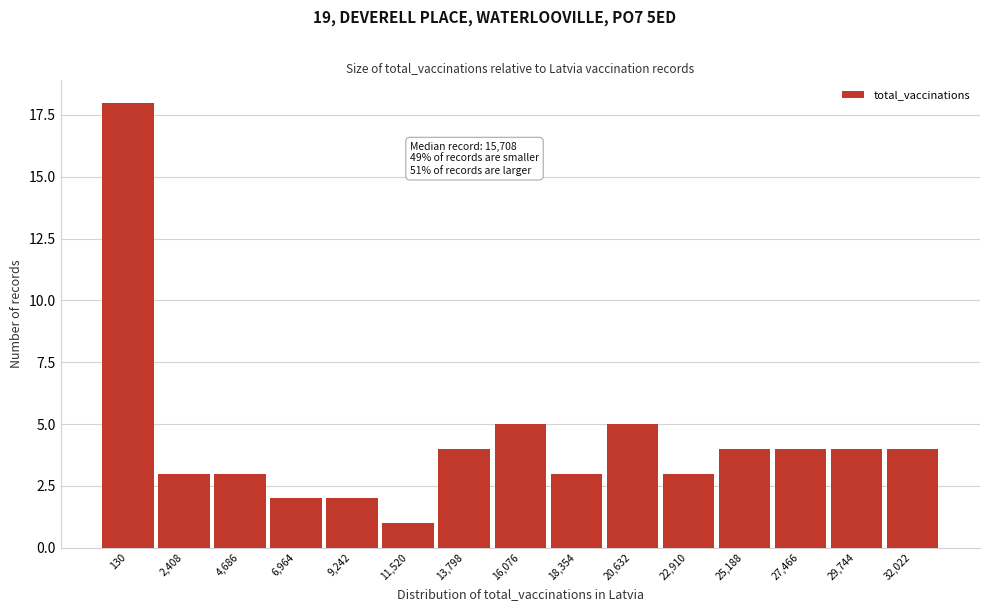

Reading right to left, what are all the values shown in this chart?

4	4	4	4	3	5	3	5	4	1	2	2	3	3	18